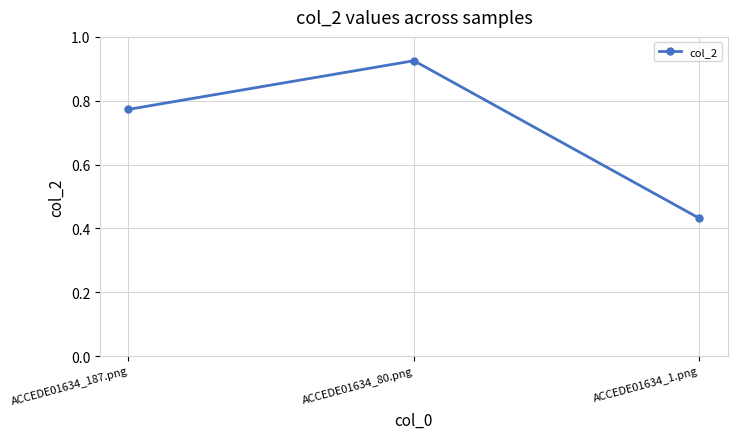

What is the difference between the values at ACCEDE01634_1.png and ACCEDE01634_80.png?

0.5